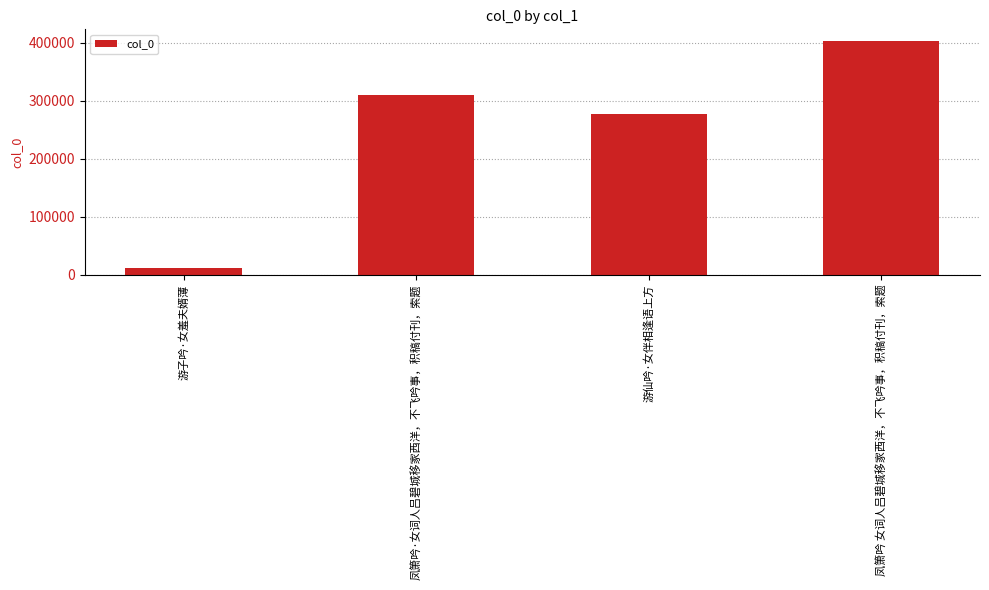

What is the label of the 1st bar from the left?

游子吟·女羞夫婿薄